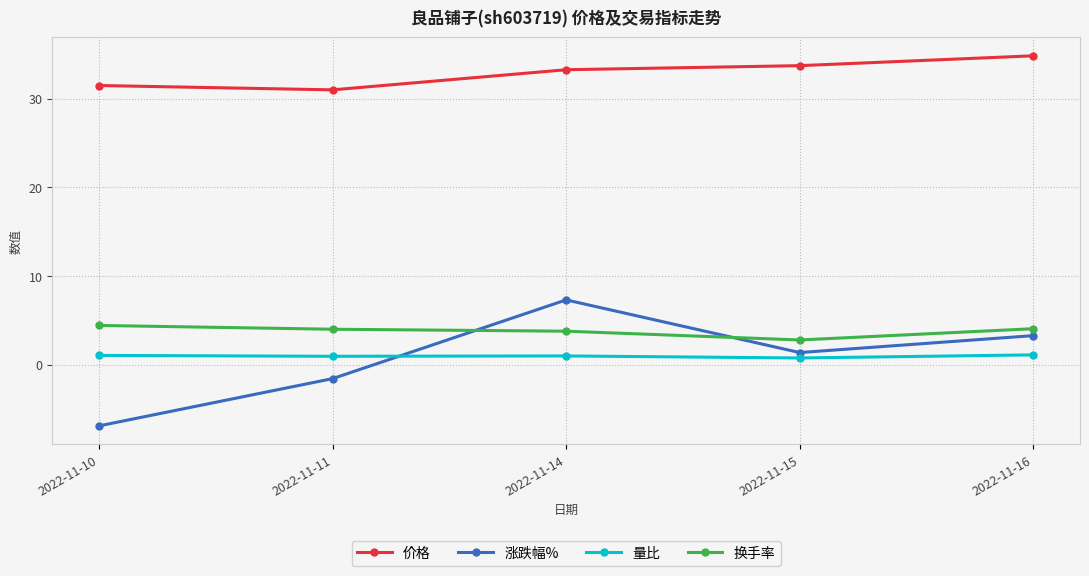

Is it true that 价格 equals 7.3 at 2022-11-14?

False